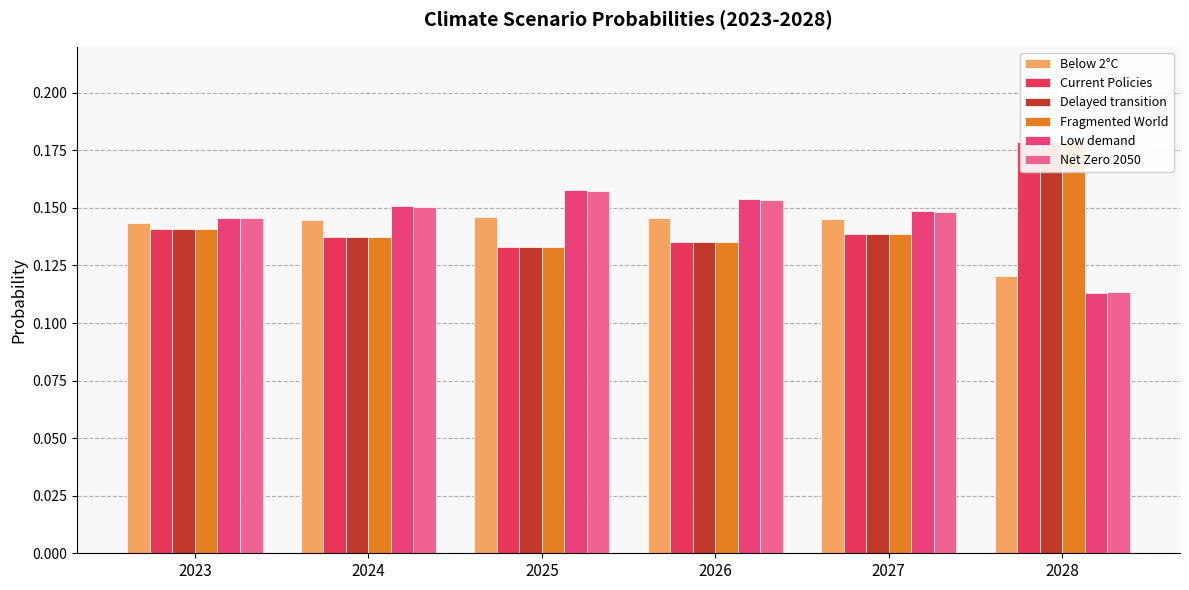

Reading left to right, what are all the values shown in this chart?

Below 2°C: 0.1	0.1	0.1	0.1	0.1	0.1
Current Policies: 0.1	0.1	0.1	0.1	0.1	0.2
Delayed transition: 0.1	0.1	0.1	0.1	0.1	0.2
Fragmented World: 0.1	0.1	0.1	0.1	0.1	0.2
Low demand: 0.1	0.2	0.2	0.2	0.1	0.1
Net Zero 2050: 0.1	0.2	0.2	0.2	0.1	0.1